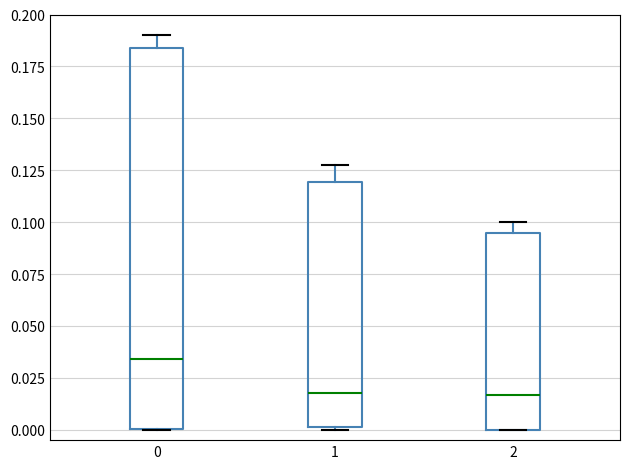

Reading left to right, transcribe this box plot: for each box, give where its median line is, the range the box spans, and where its two whiskers end, as read against the y-axis. The values are not printed on the chart, so give them approximately, as read against the axis.

0: median 0.035, box 0.000 to 0.185, whiskers 0.000 to 0.190
1: median 0.020, box 0.000 to 0.120, whiskers 0.000 to 0.130
2: median 0.015, box 0.000 to 0.095, whiskers 0.000 to 0.100